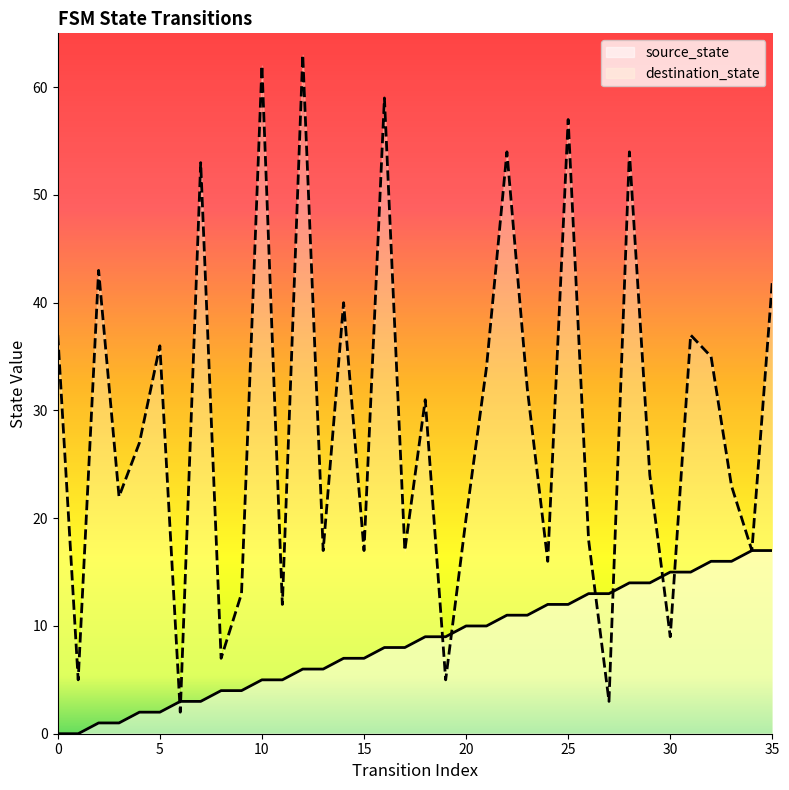

Which series has the largest range (max minus min)?

destination_state